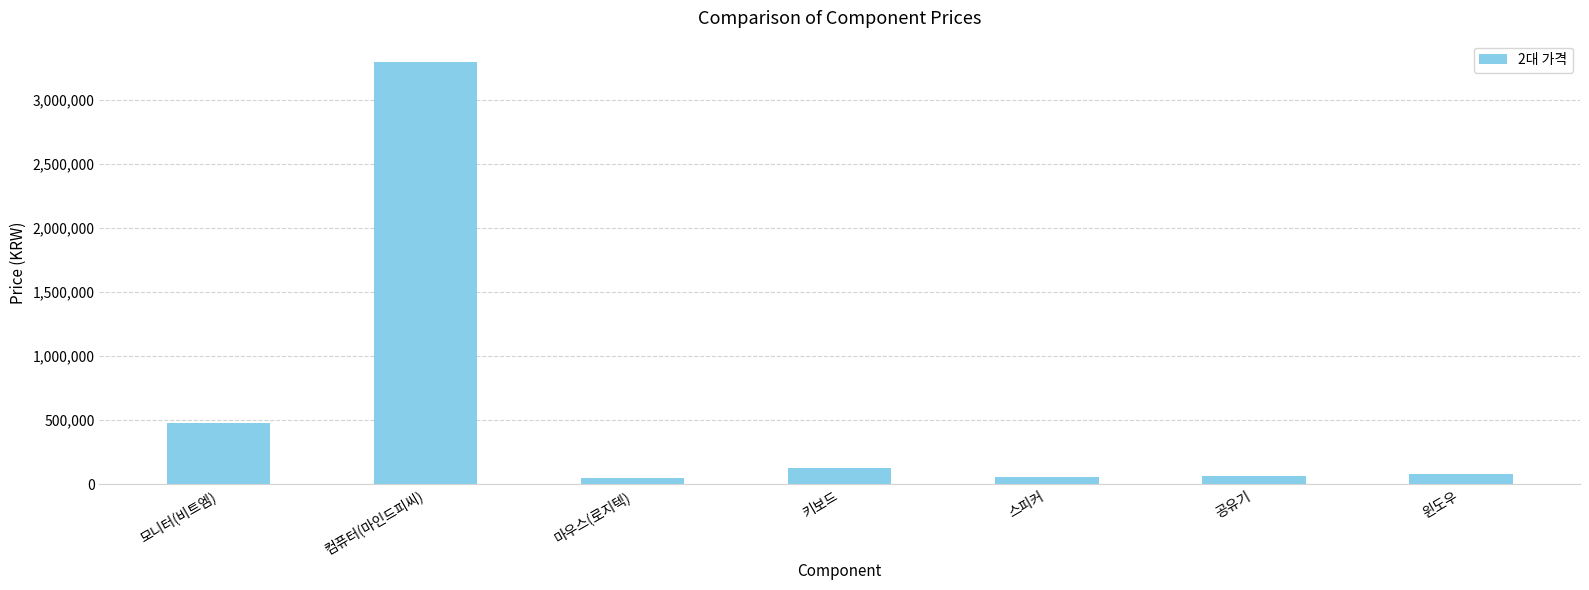

Between 모니터(비트엠) and 마우스(로지텍), which is larger?

모니터(비트엠)